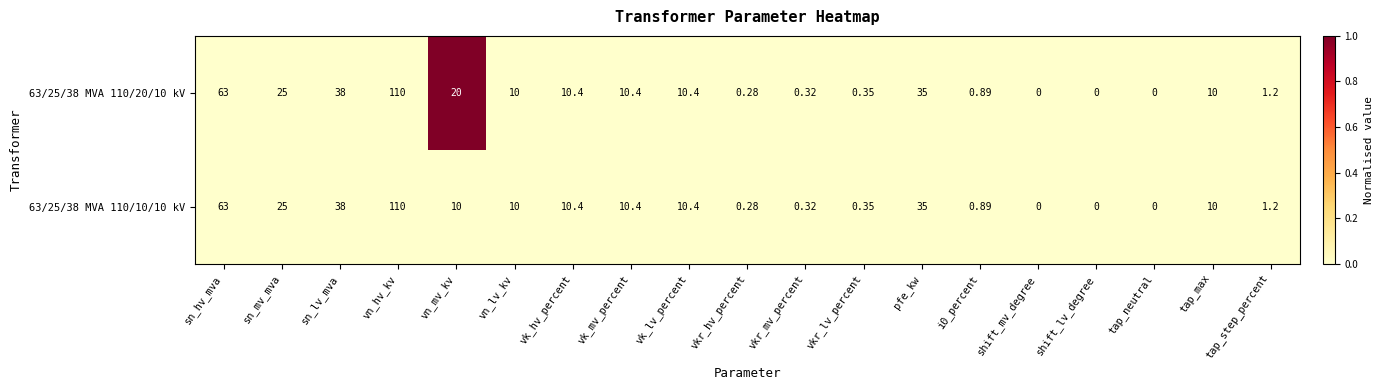

Count the number of categories in the chart.

19